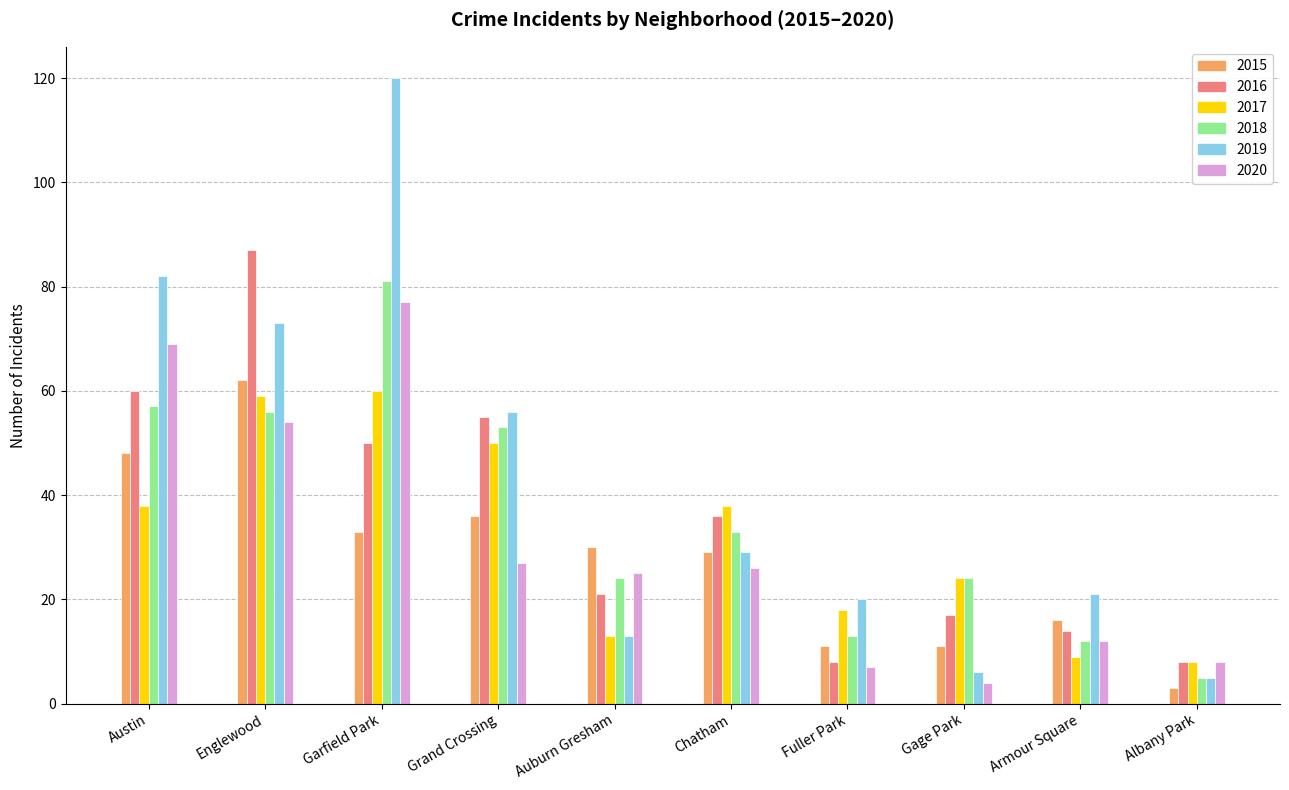

Which series changed the most between Austin and Chatham?

2019